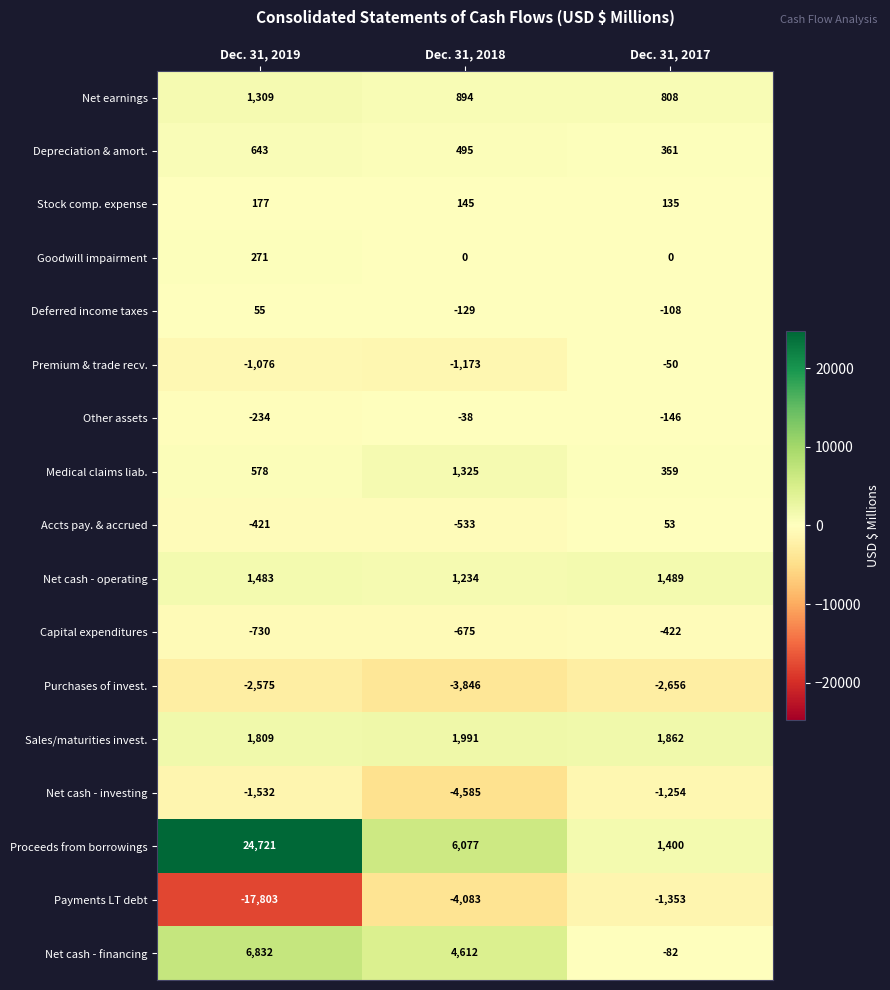

What is the lowest value of the Deferred income taxes series?

-129